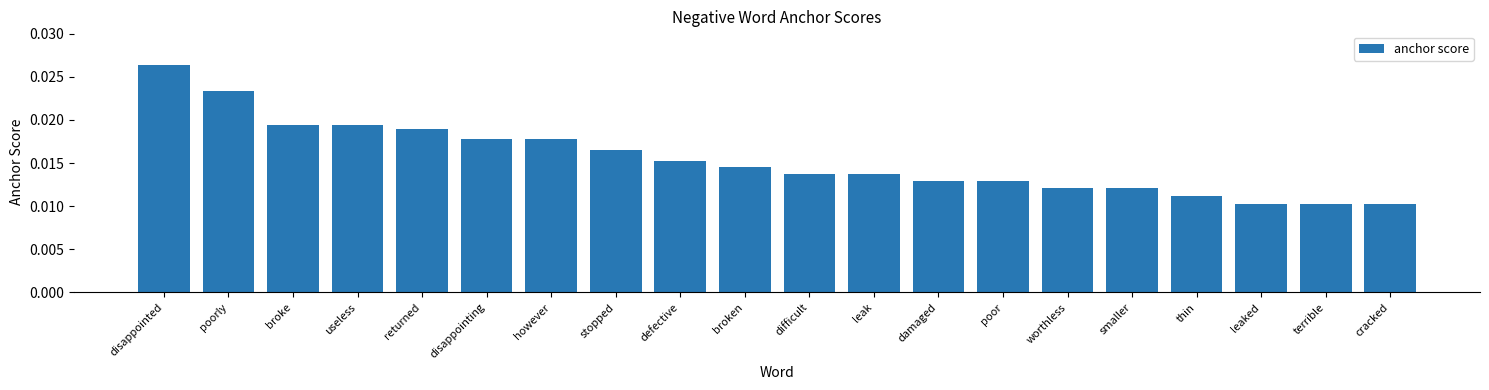

Are the bars horizontal?

No